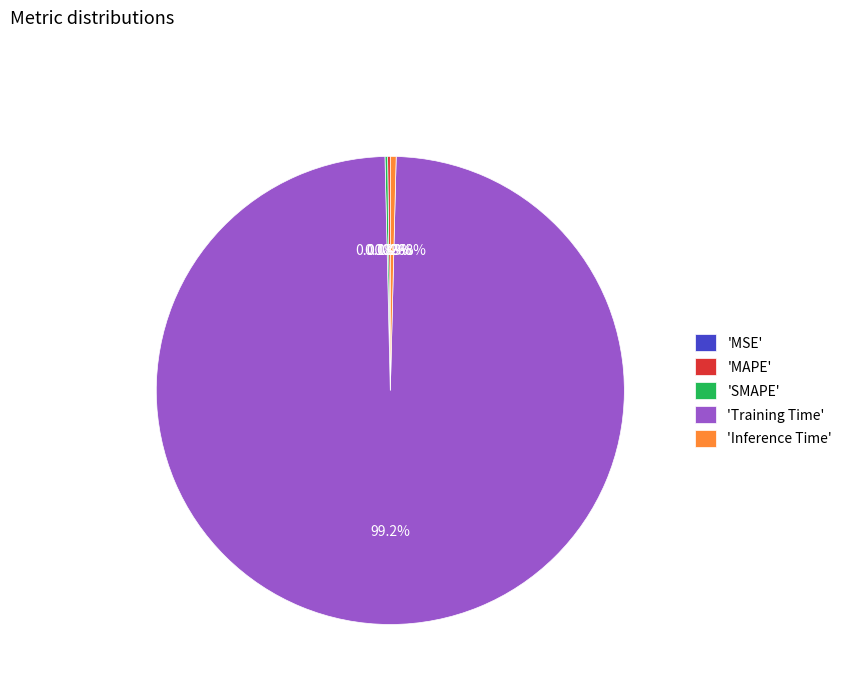

Which slice is the largest?

'Training Time'